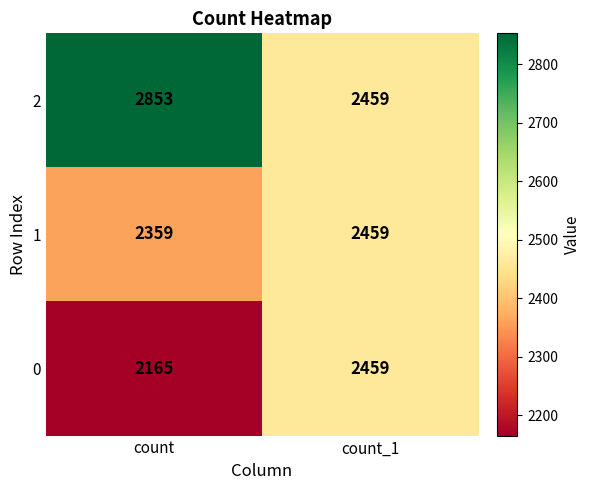

Which category has the lowest value in the 2 series?

count_1